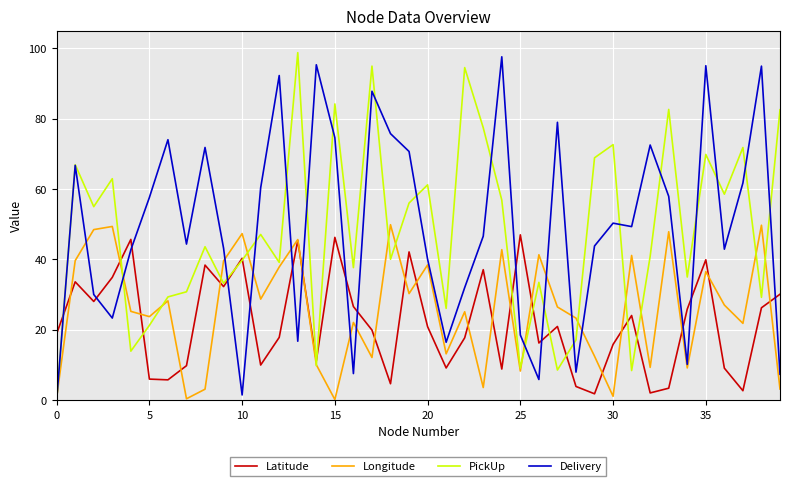

What is the sum of all Latitude values?

881.5